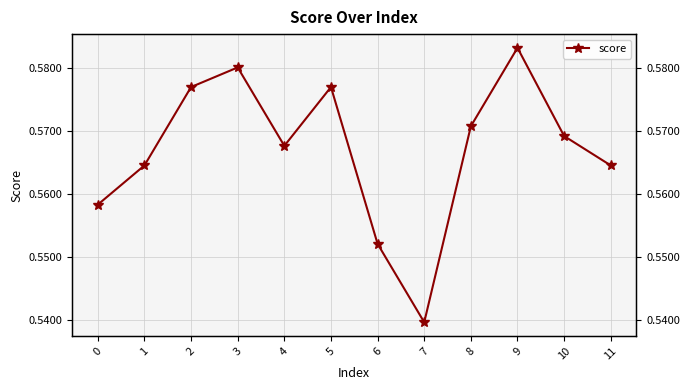

List the labels in order of value, largest first.

9, 3, 2, 5, 8, 10, 4, 1, 11, 0, 6, 7